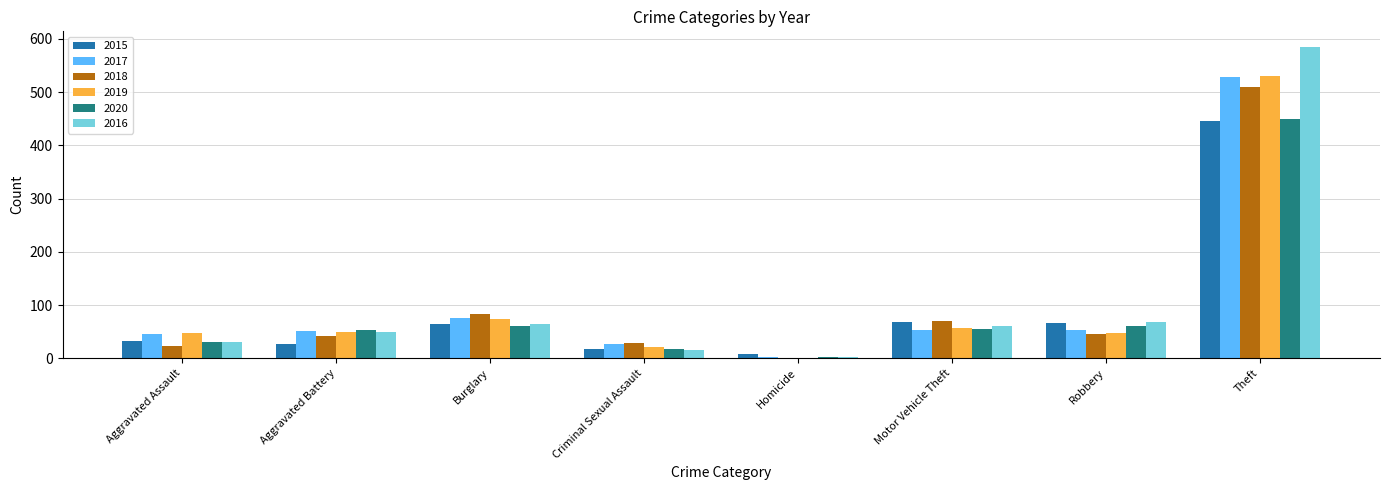

The 2016 series shows 15 at Criminal Sexual Assault. True or false?

True